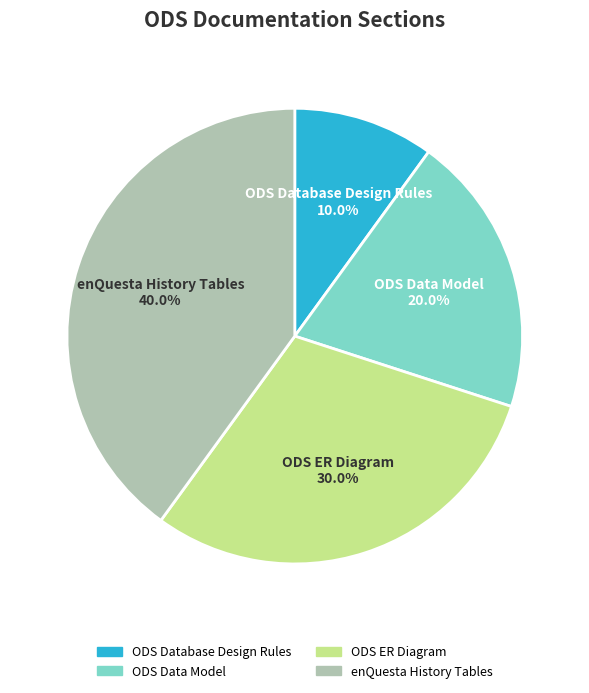

How many slices are in this pie chart?

4